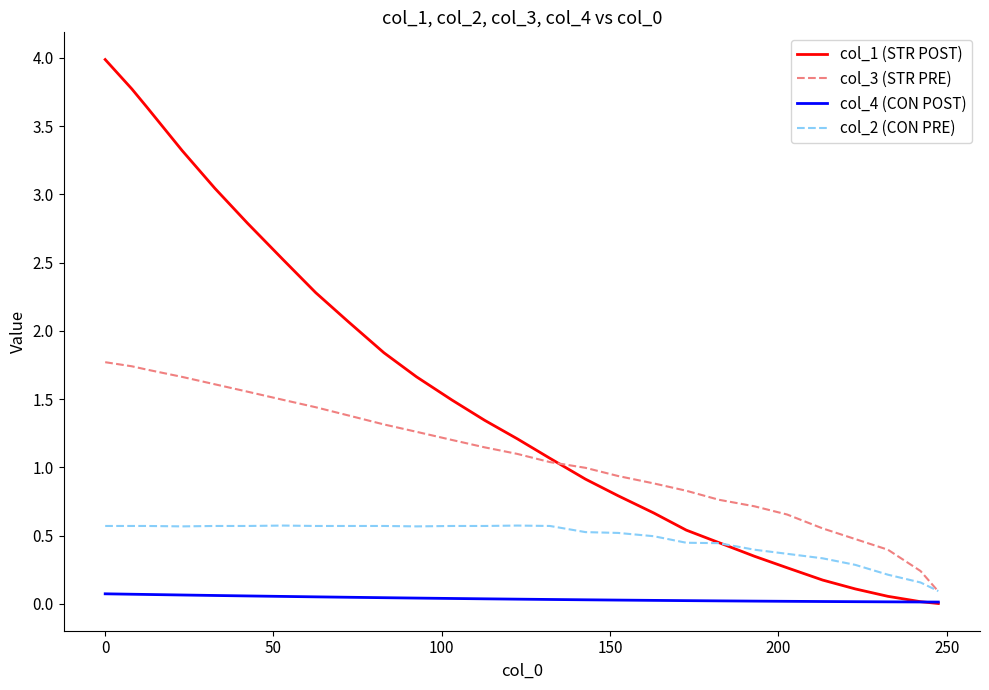

Rank the series by their maximum value, from highest to lowest.

col_1 (STR POST), col_3 (STR PRE), col_2 (CON PRE), col_4 (CON POST)